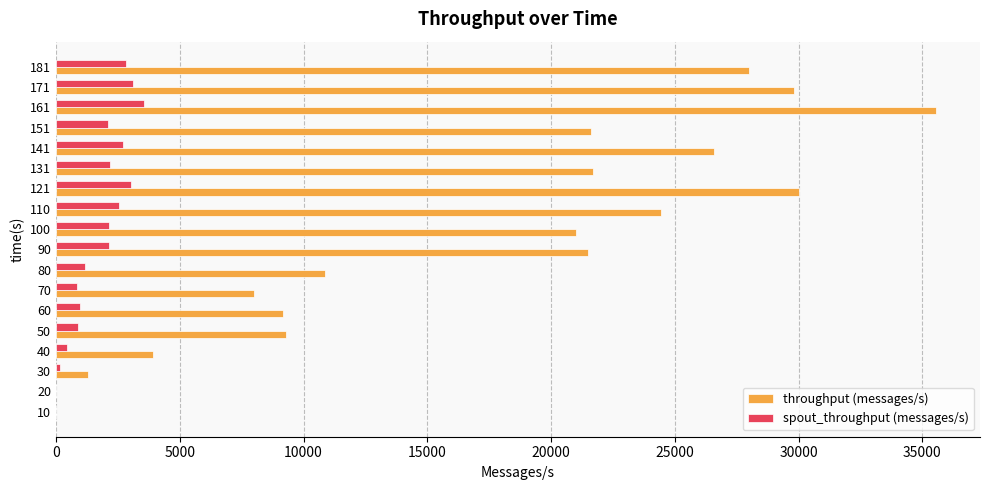

Is the value of spout_throughput (messages/s) at 131 greater than the value of throughput (messages/s) at 141?

No